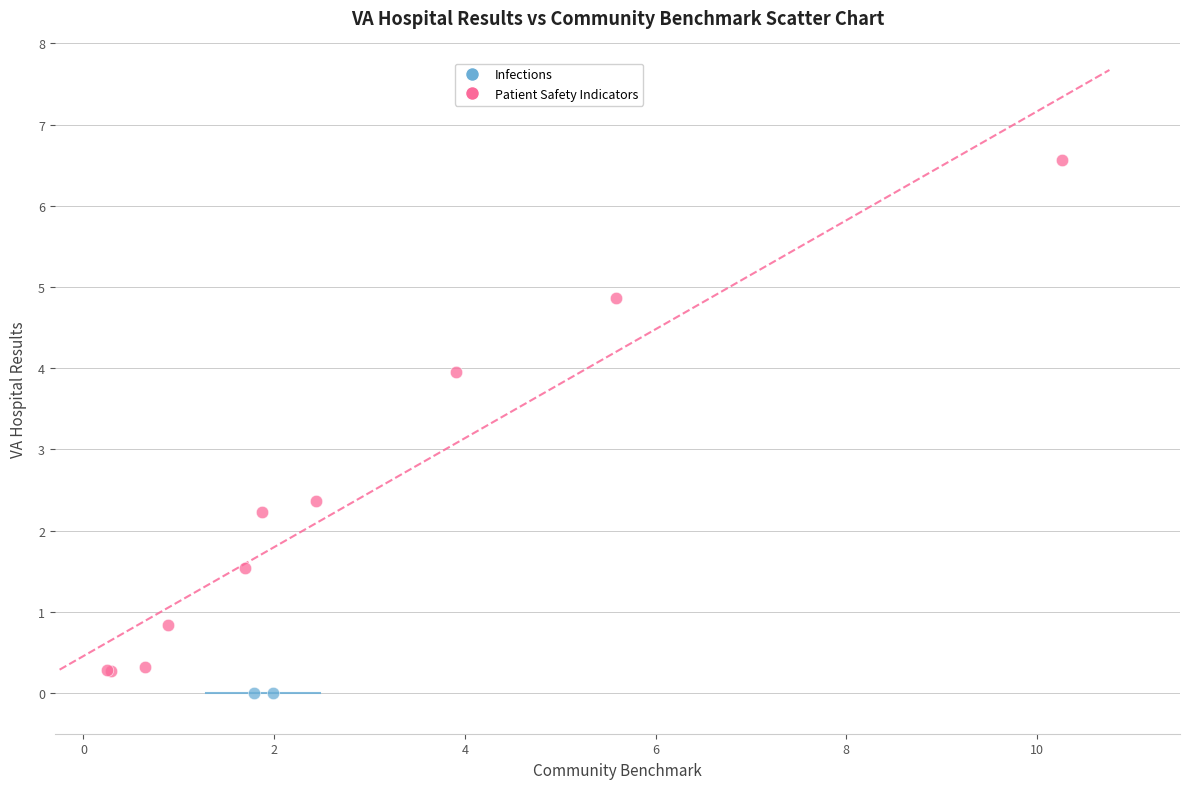

What are all the series names shown in the legend?

Infections, Patient Safety Indicators